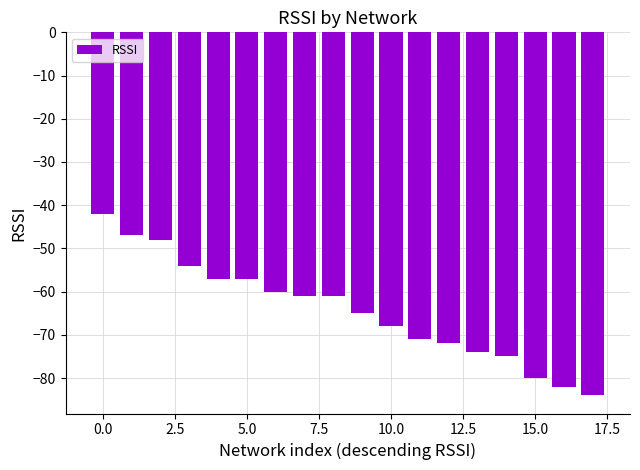

What is the sum of all values?

-1158